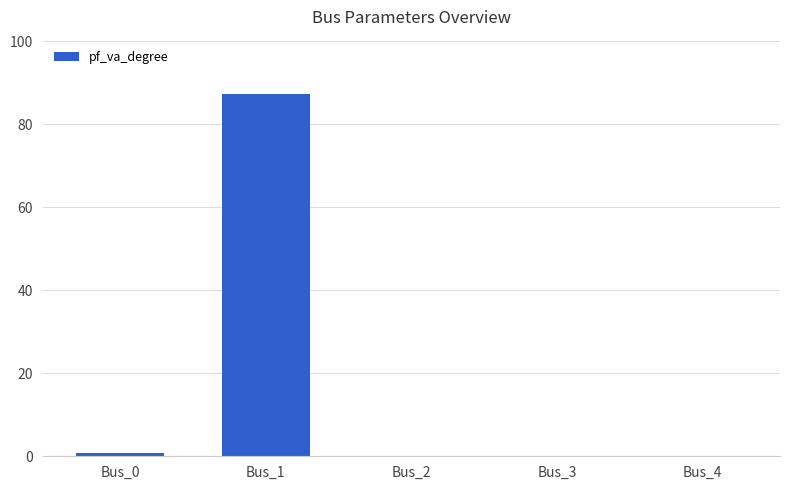

The chart shows a value of 43.6 at Bus_4. True or false?

False